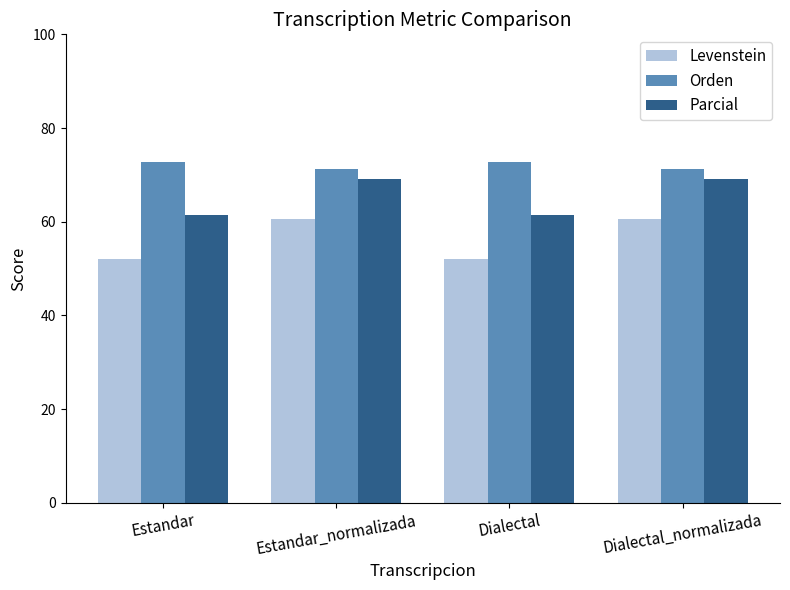

What position from the right is Estandar_normalizada?

3